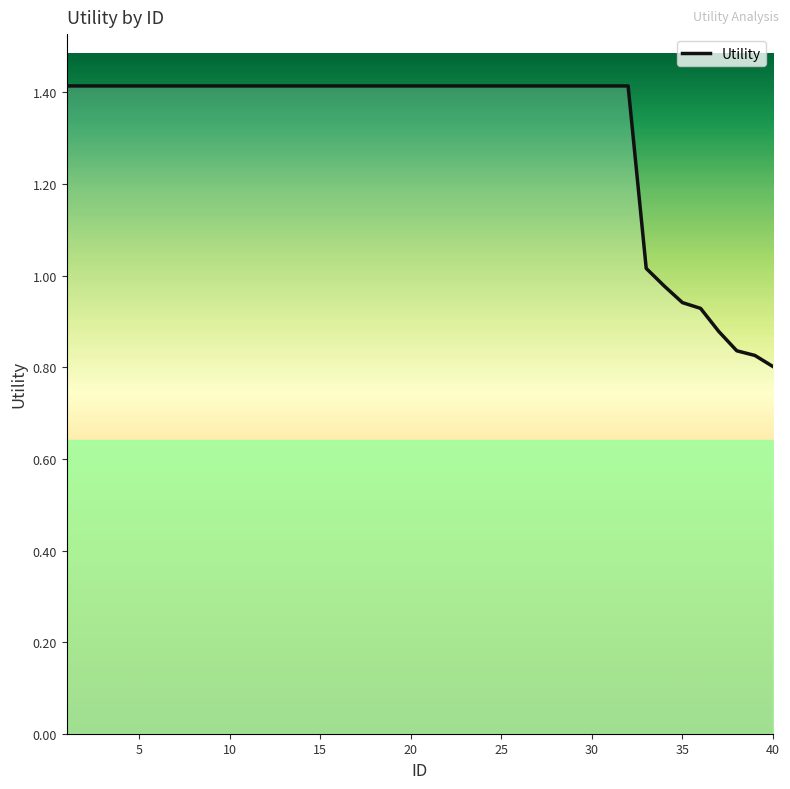

What is the difference between the maximum and minimum values?

0.6